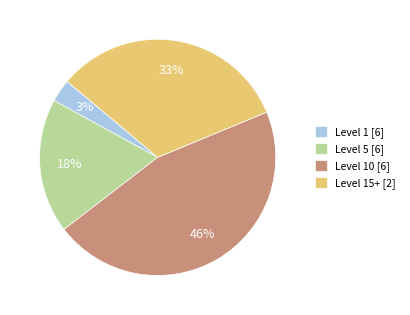

What percentage is the Level 5 [6] slice, to the nearest percent?

18%